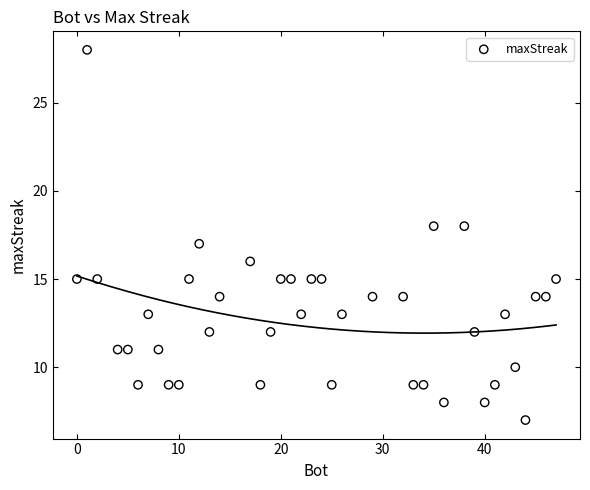

What is the range of Y values (max minus min)?

21